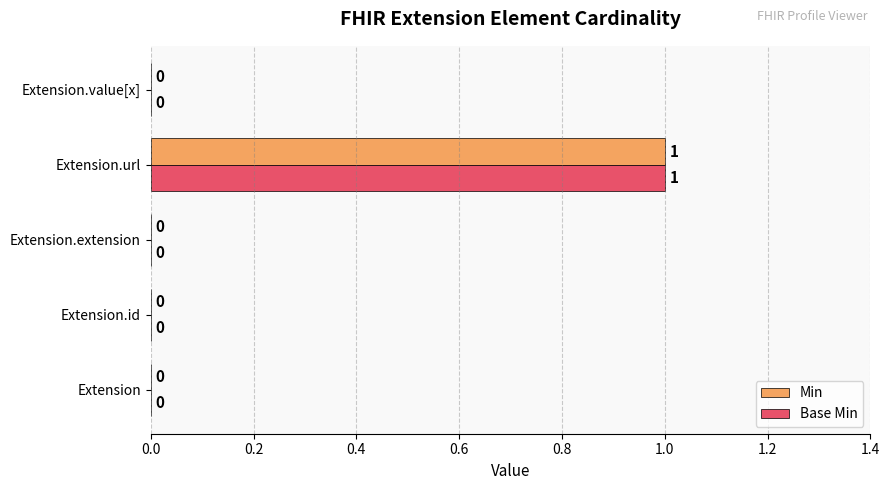

At which category is the sum across all series the highest?

Extension.url